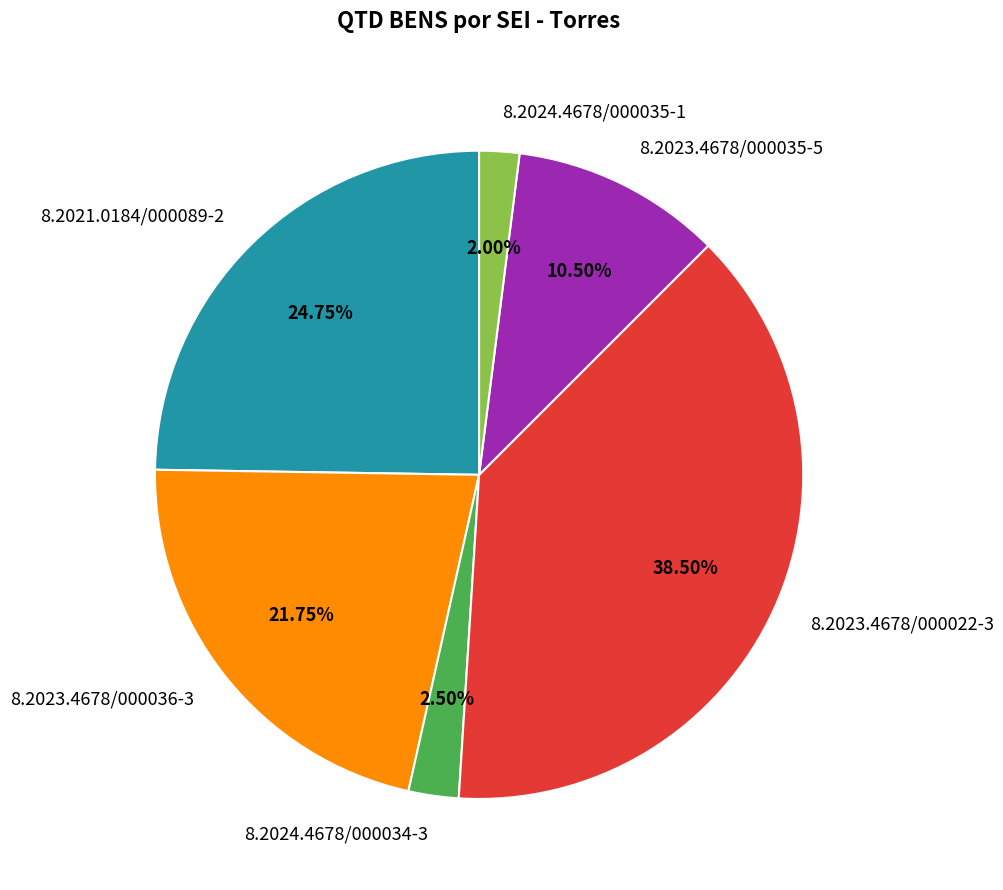

Do 8.2021.0184/000089-2 and 8.2023.4678/000035-5 together represent more than half of the pie?

No